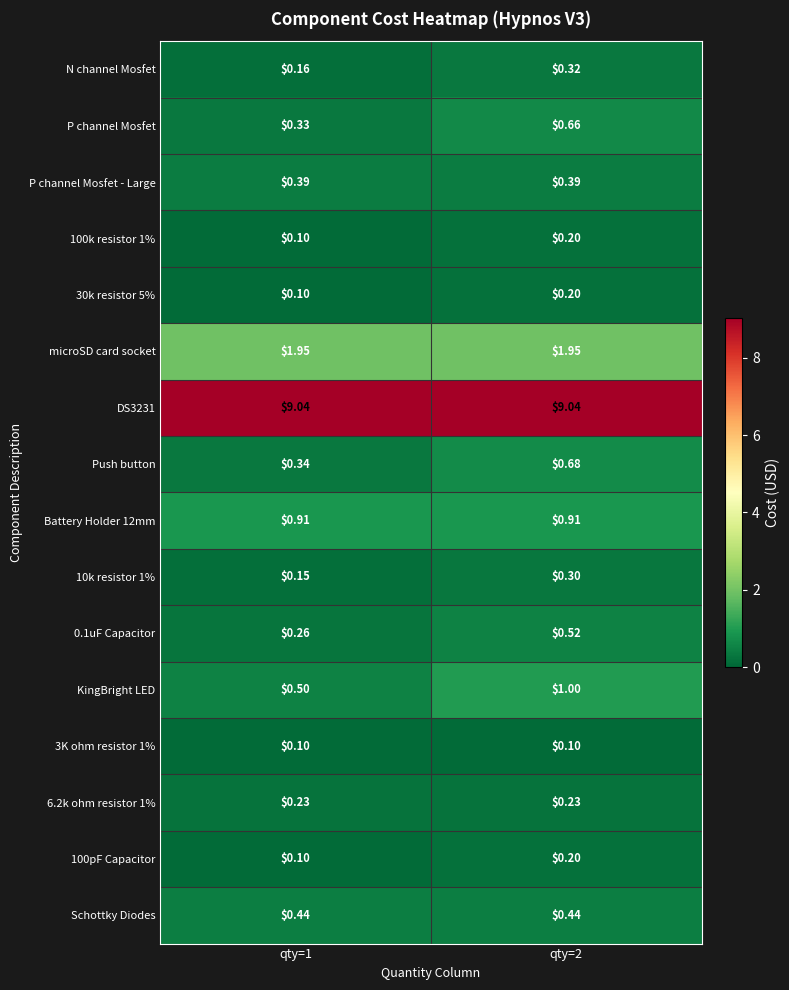

Which series has the widest spread of values?

KingBright LED